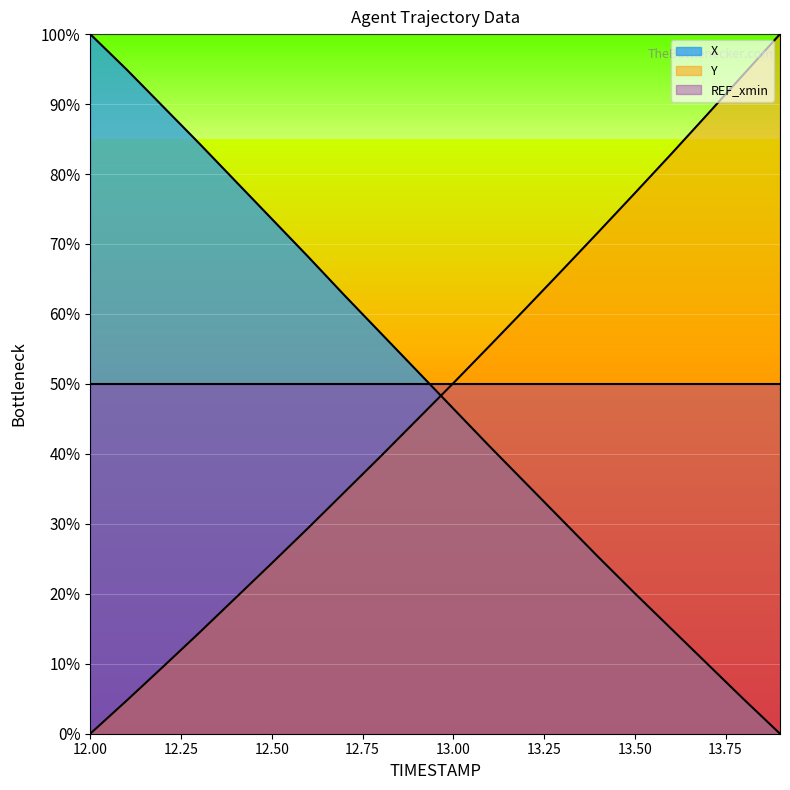

Which series ends up on top after the final intersection of Y and X?

Y